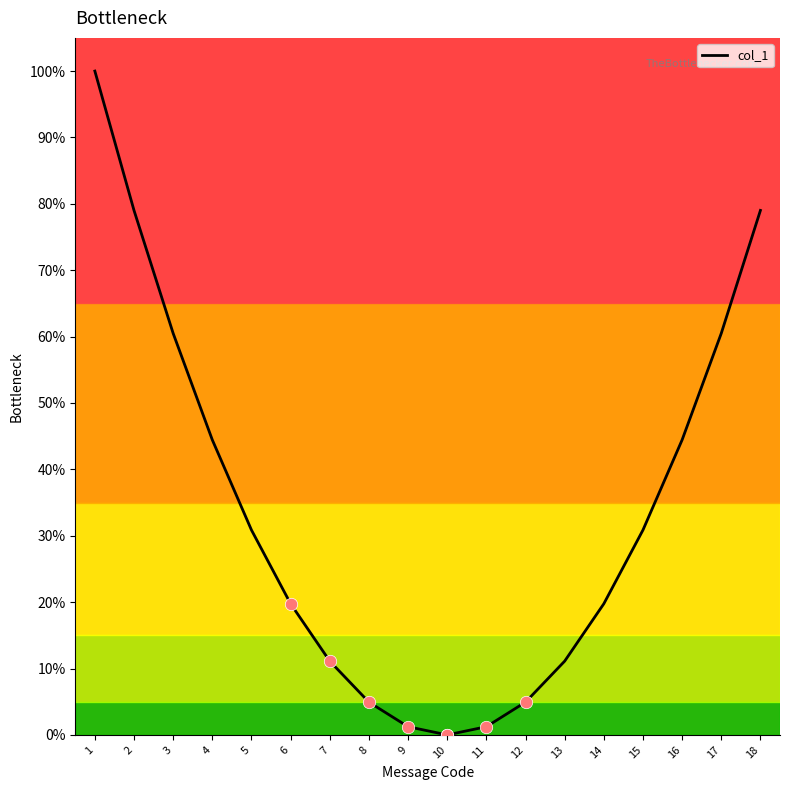

Which has a higher value, 8 or 3?

3